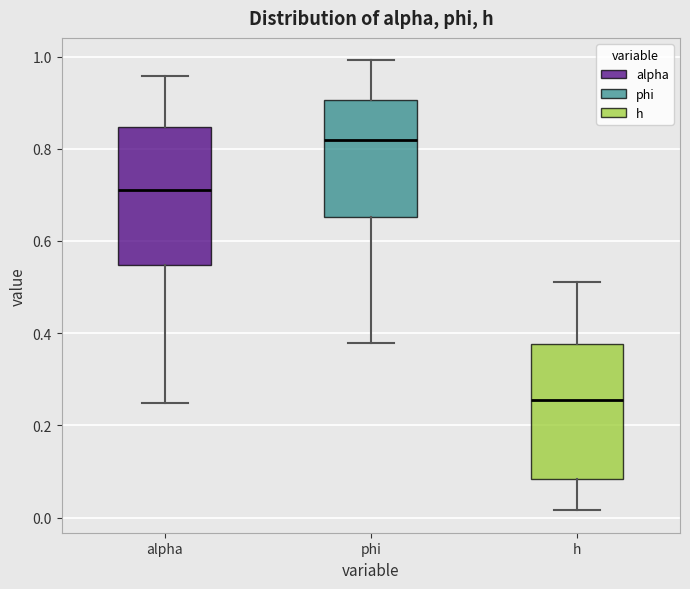

Reading left to right, read every box against the y-axis: the position of its median line, the range the box covers, and the ends of its whiskers. The values are not printed on the chart, so give them approximately, as read against the axis.

alpha: median 0.72, box 0.54 to 0.84, whiskers 0.24 to 0.96
phi: median 0.82, box 0.66 to 0.90, whiskers 0.38 to 1.00
h: median 0.26, box 0.08 to 0.38, whiskers 0.02 to 0.52